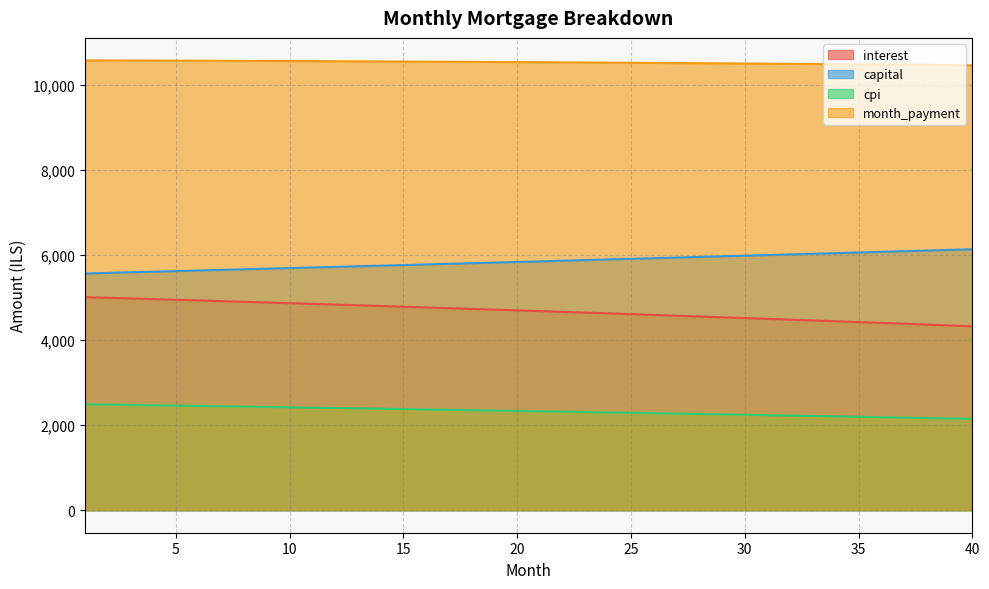

What are all the series names shown in the legend?

interest, capital, cpi, month_payment